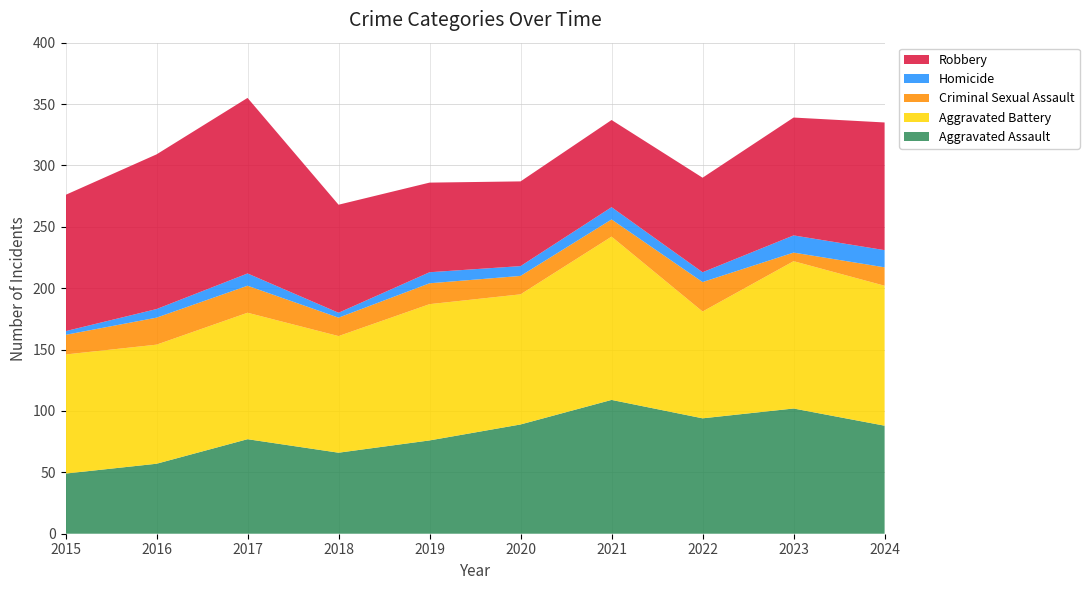

Reading left to right, extract all data points from this chart.

Aggravated Assault: 2015=49	2016=57	2017=77	2018=66	2019=76	2020=89	2021=109	2022=94	2023=102	2024=88
Aggravated Battery: 2015=97	2016=97	2017=103	2018=95	2019=111	2020=106	2021=133	2022=87	2023=120	2024=114
Criminal Sexual Assault: 2015=16	2016=22	2017=22	2018=15	2019=17	2020=15	2021=14	2022=24	2023=7	2024=15
Homicide: 2015=3	2016=7	2017=10	2018=4	2019=9	2020=8	2021=10	2022=8	2023=14	2024=14
Robbery: 2015=111	2016=126	2017=143	2018=88	2019=73	2020=69	2021=71	2022=77	2023=96	2024=104